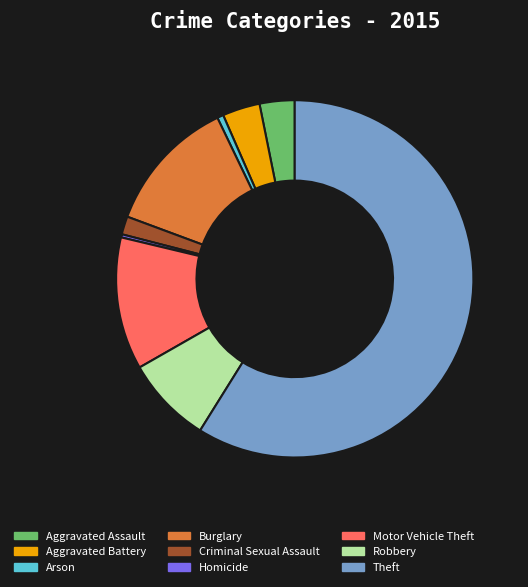

Which has a higher value, Aggravated Assault or Motor Vehicle Theft?

Motor Vehicle Theft